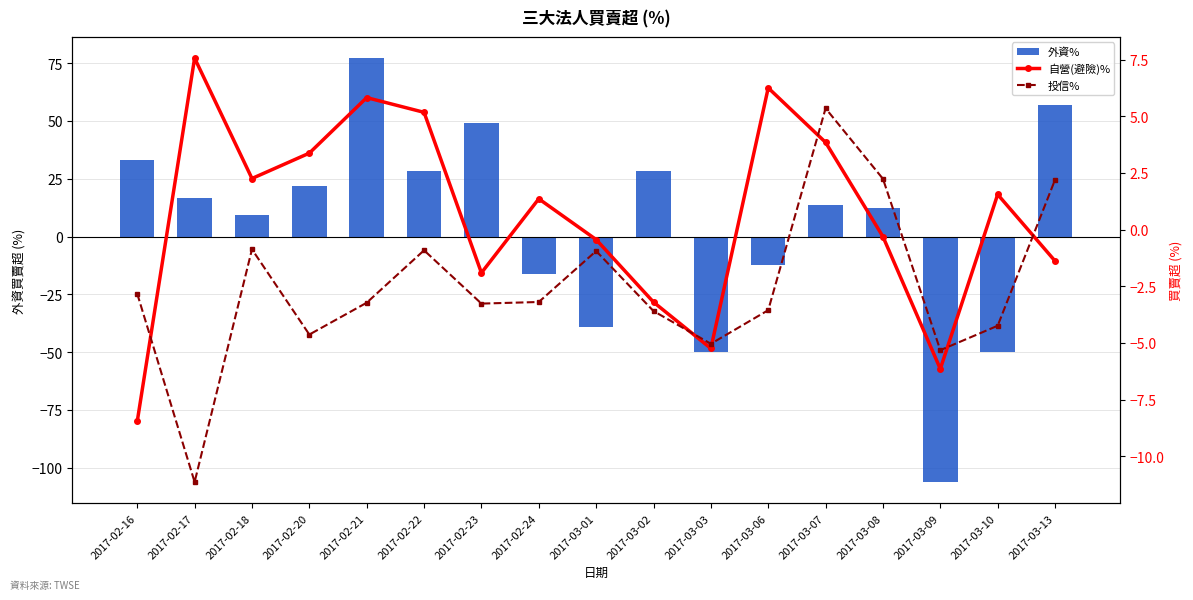

How many series are shown in this chart?

3